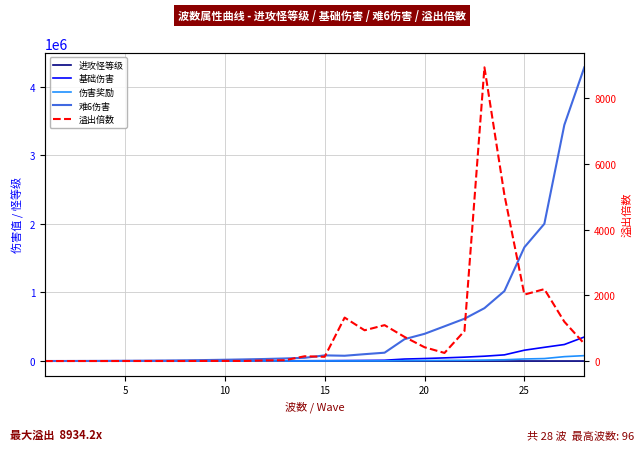

At how many categories does at least one series exceed 3935790?

1